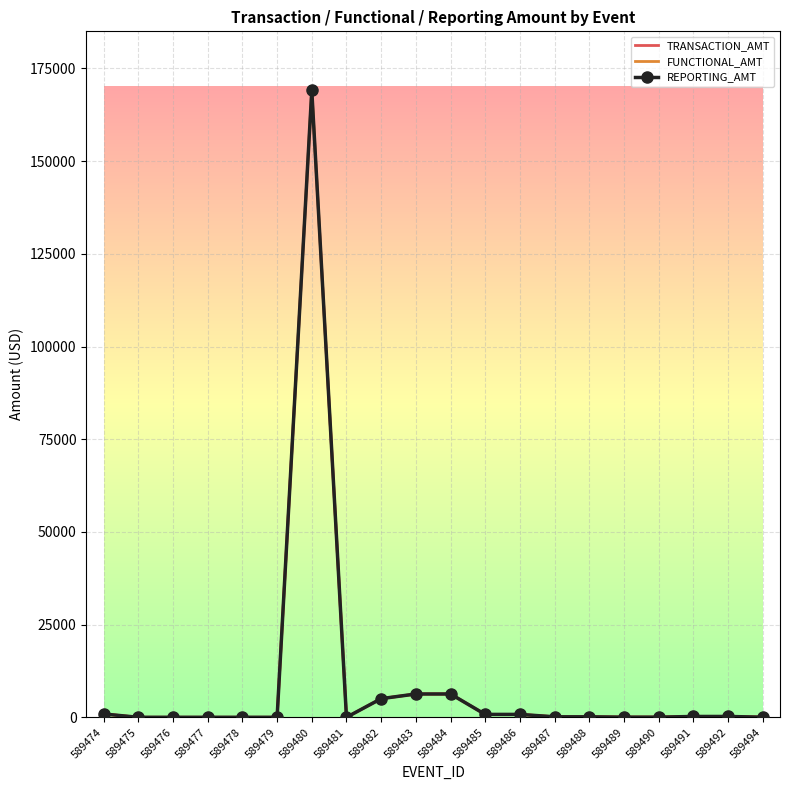

True or false: TRANSACTION_AMT and FUNCTIONAL_AMT cross at least once.

False